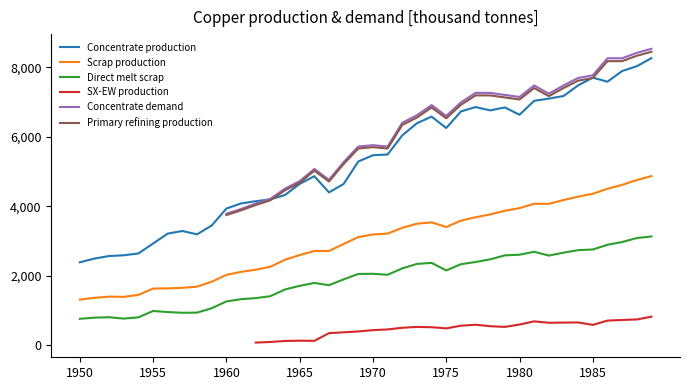

How many values in SX-EW production are above zero?

28